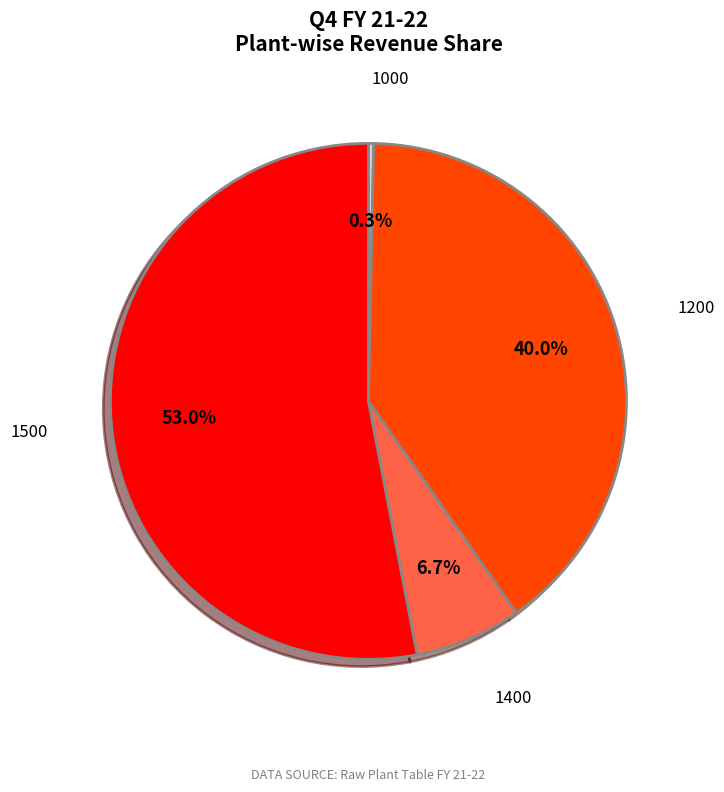

How many slices are in this pie chart?

4